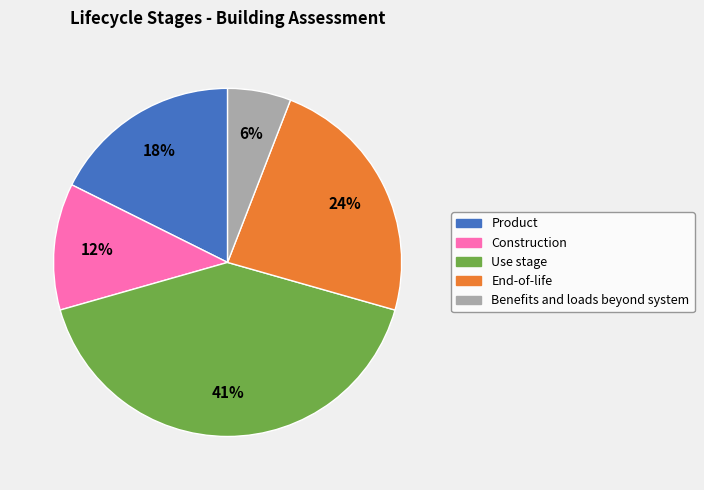

Between Product and Use stage, which is larger?

Use stage